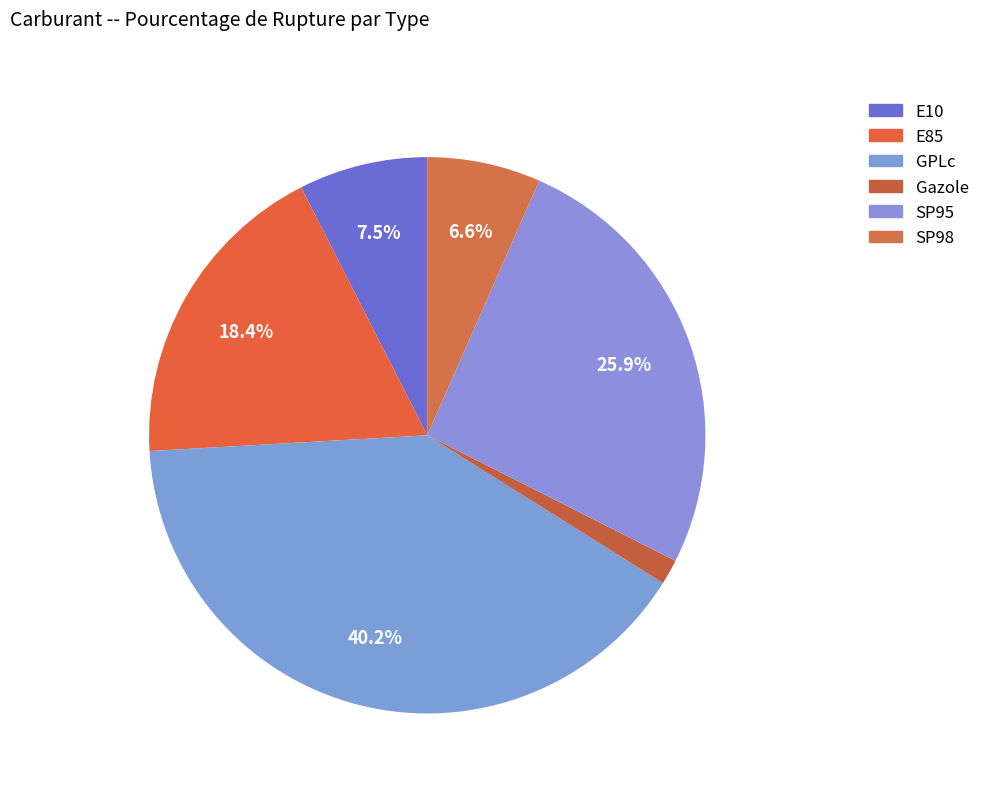

How many slices are in this pie chart?

6